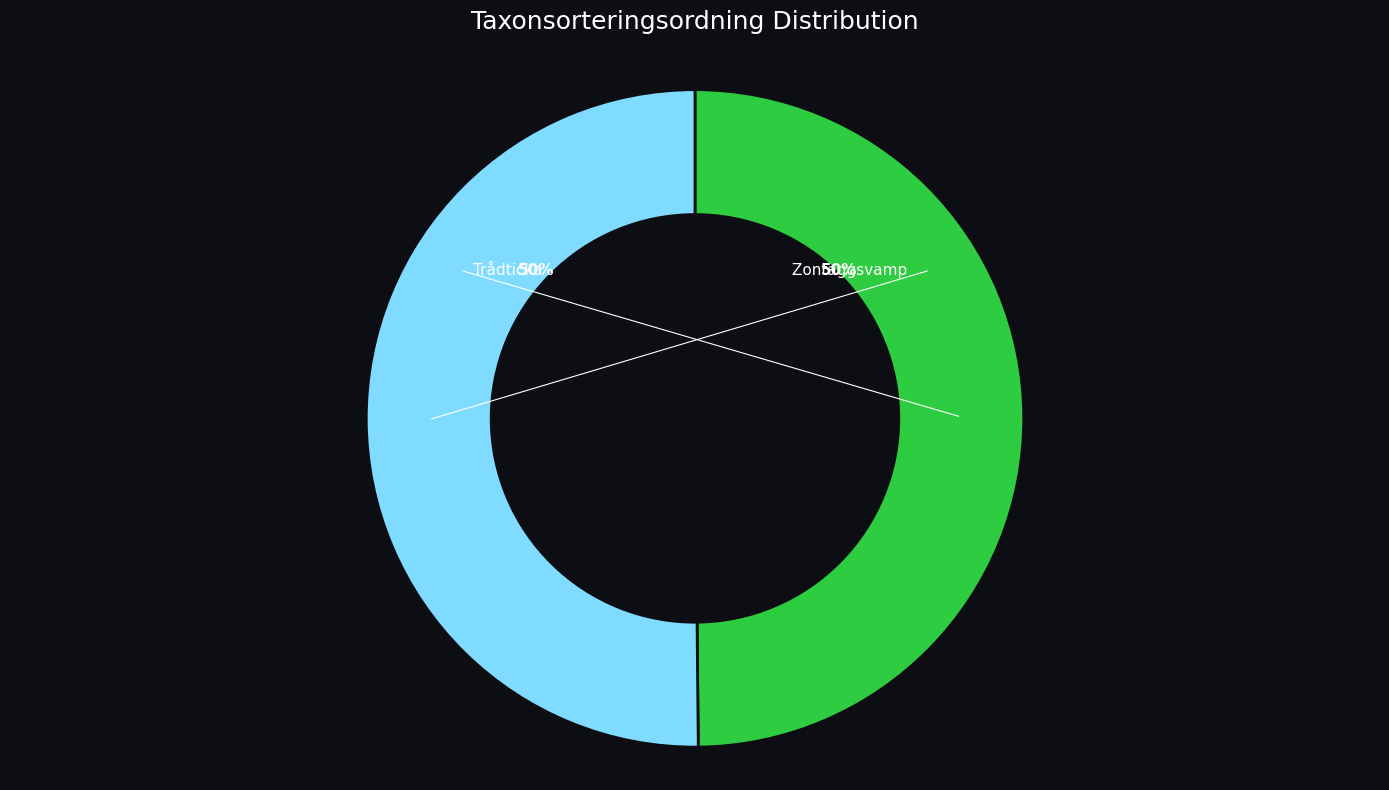

To the nearest percent, what is the average slice percentage?

50%